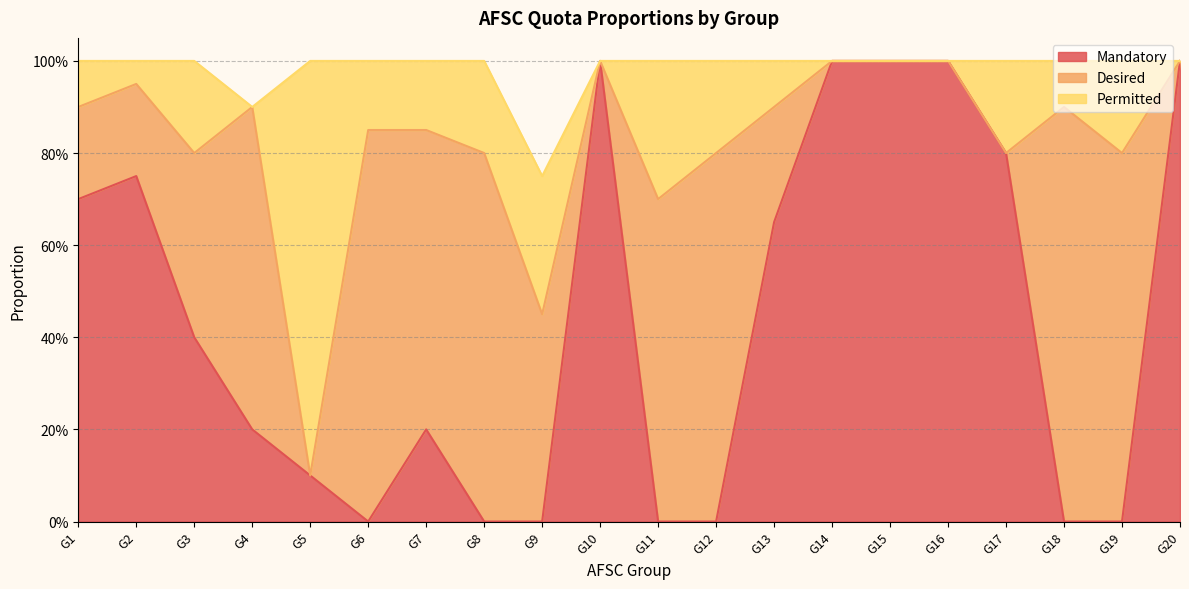

At G2, list the series in order from smallest to largest.

Permitted, Desired, Mandatory